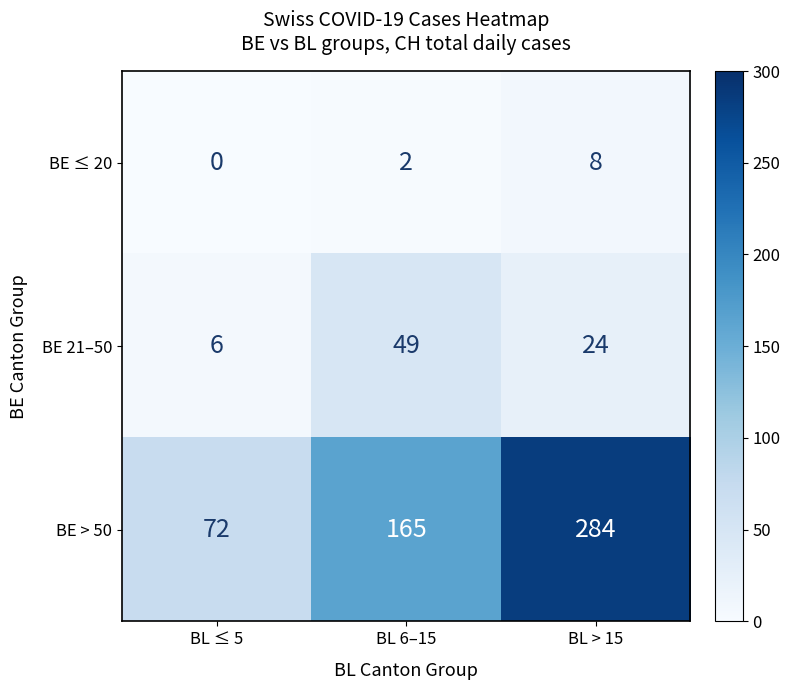

Reading right to left, transcribe all the data shown in this chart.

BE ≤ 20: BL > 15=8	BL 6–15=2	BL ≤ 5=0
BE 21–50: BL > 15=24	BL 6–15=49	BL ≤ 5=6
BE > 50: BL > 15=284	BL 6–15=165	BL ≤ 5=72